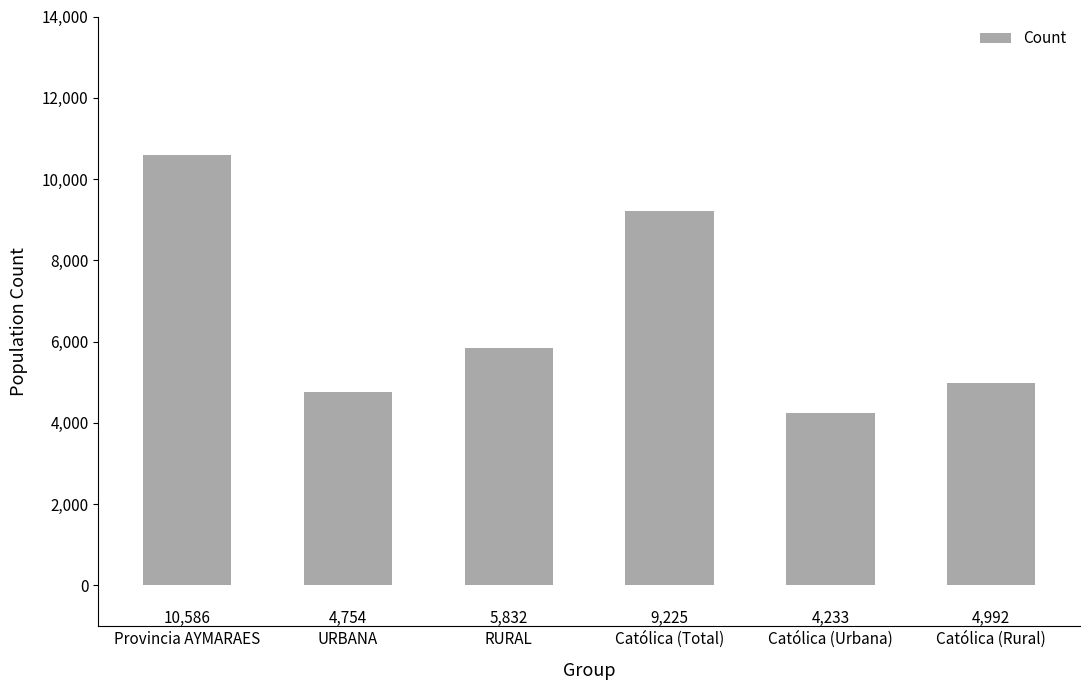

Count the number of data series in this chart.

1